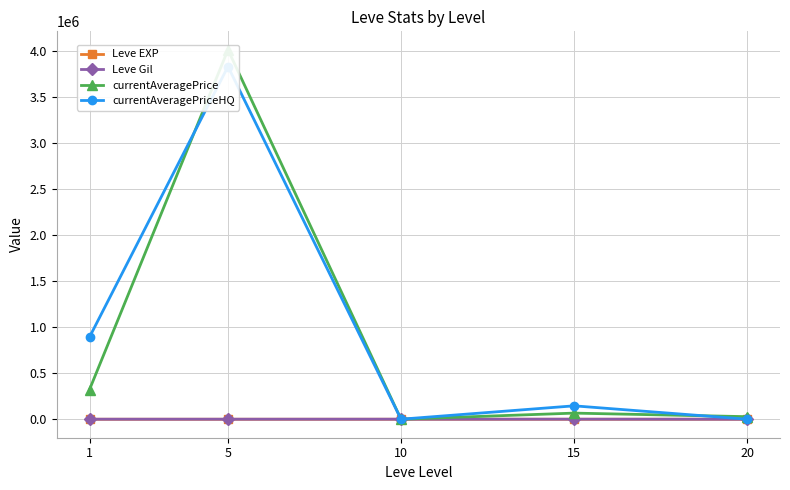

How many categories are shown in the chart?

5